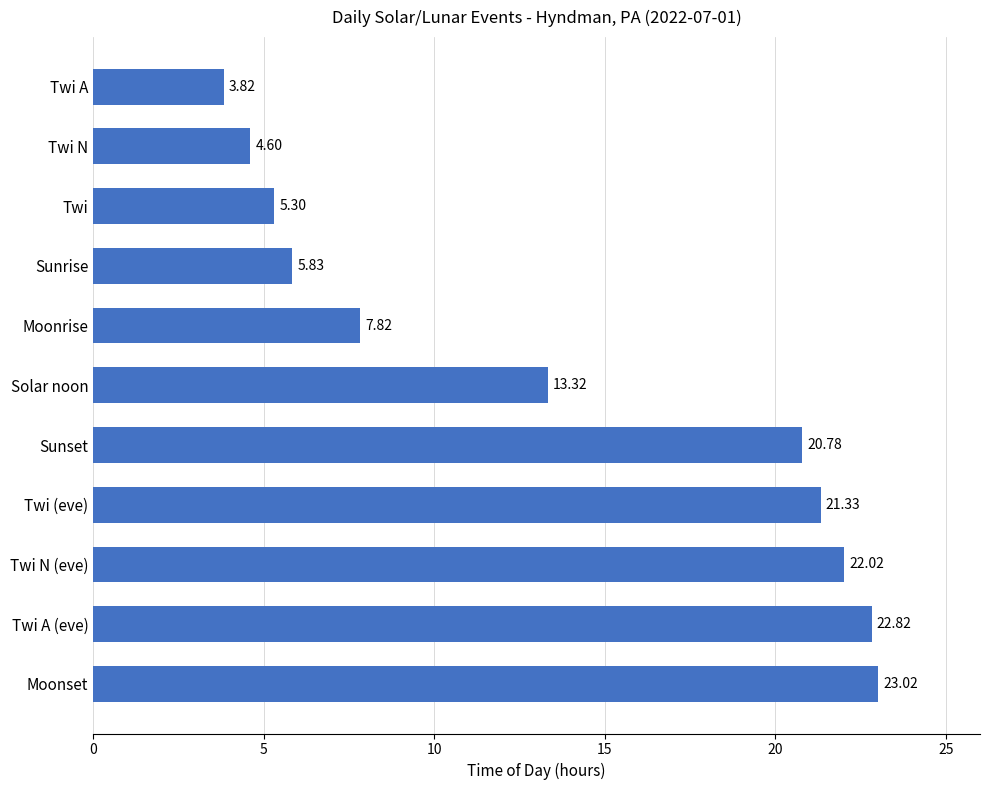

Rank the categories by value from highest to lowest.

Moonset, Twi A (eve), Twi N (eve), Twi (eve), Sunset, Solar noon, Moonrise, Sunrise, Twi, Twi N, Twi A